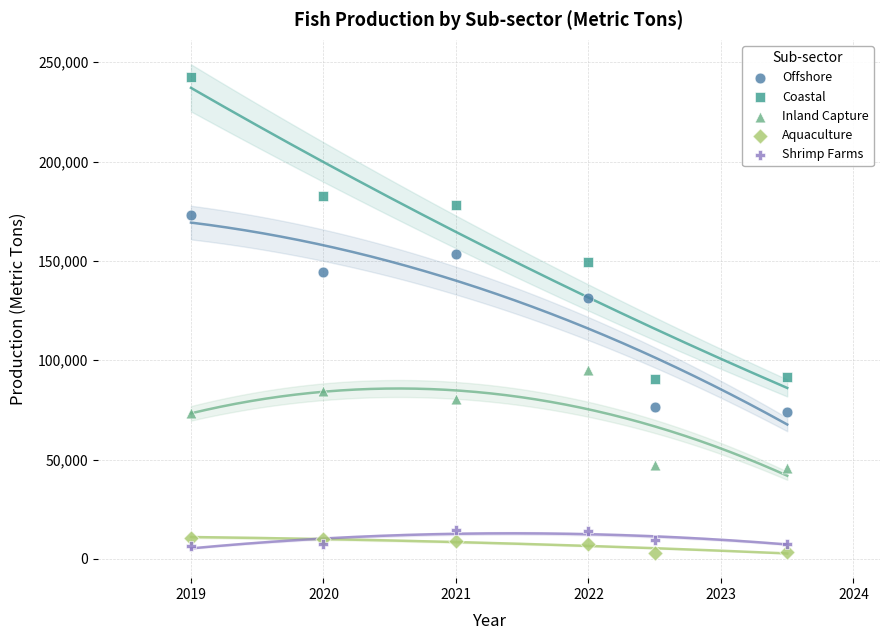

In the Coastal series, what Y value is closest to 166565?

178260